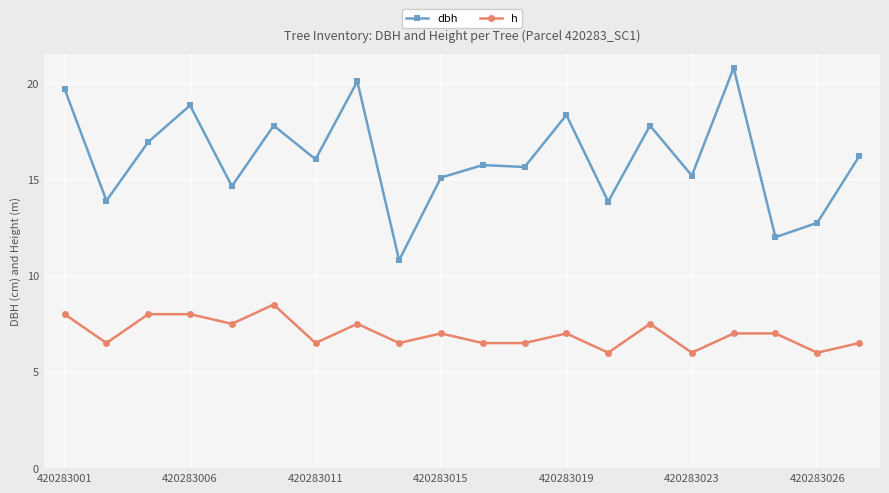

What is the difference between the maximum and minimum values in the dbh series?

10.0